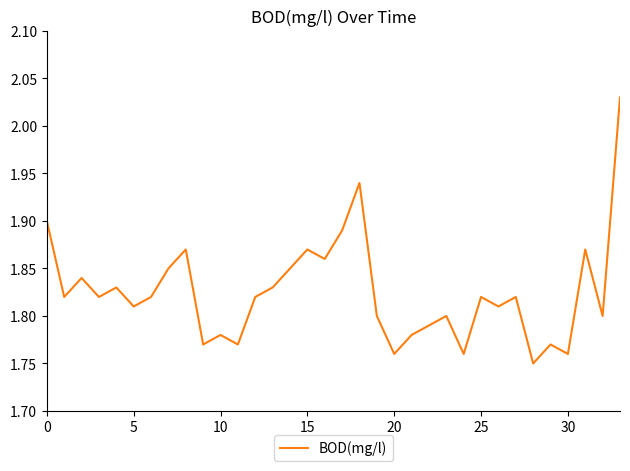

What is the difference between the maximum and minimum values?

0.3